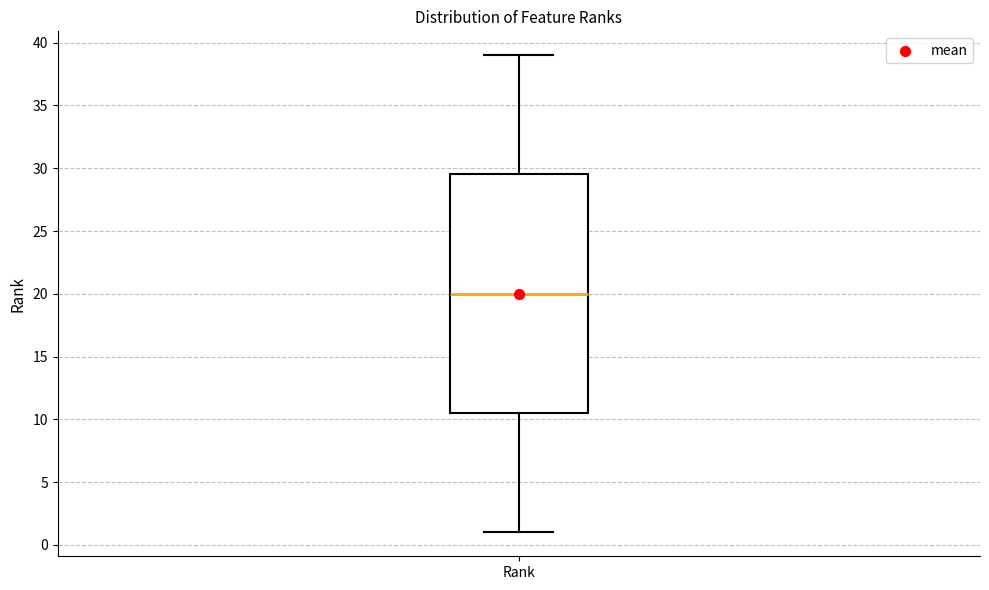

Where is the lower edge of the box for Rank on the y-axis? The values are not printed on the chart, so give them approximately, as read against the axis.

10.5